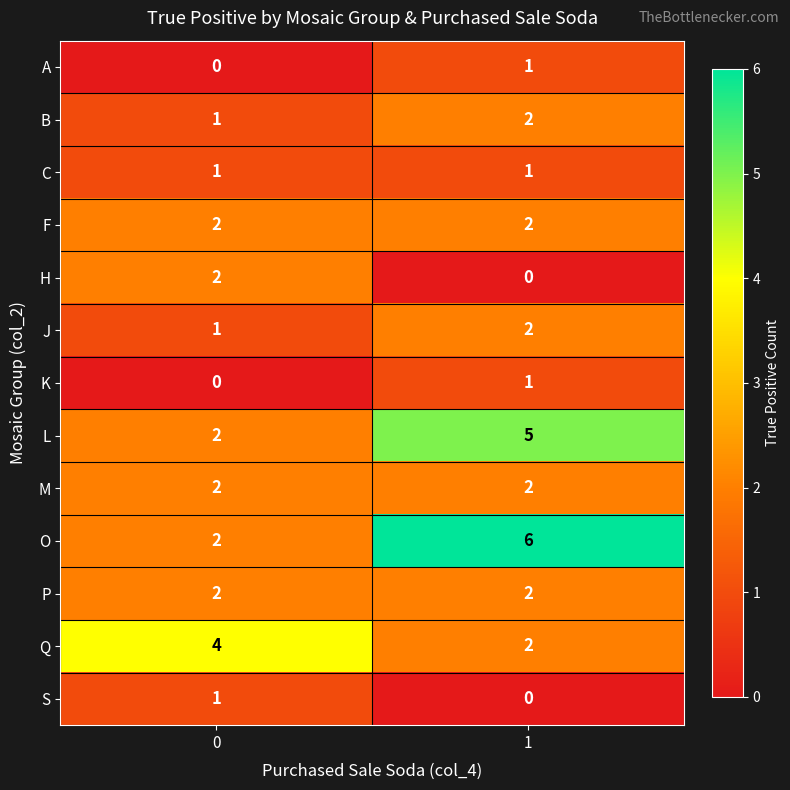

At how many categories does at least one series exceed 2?

2